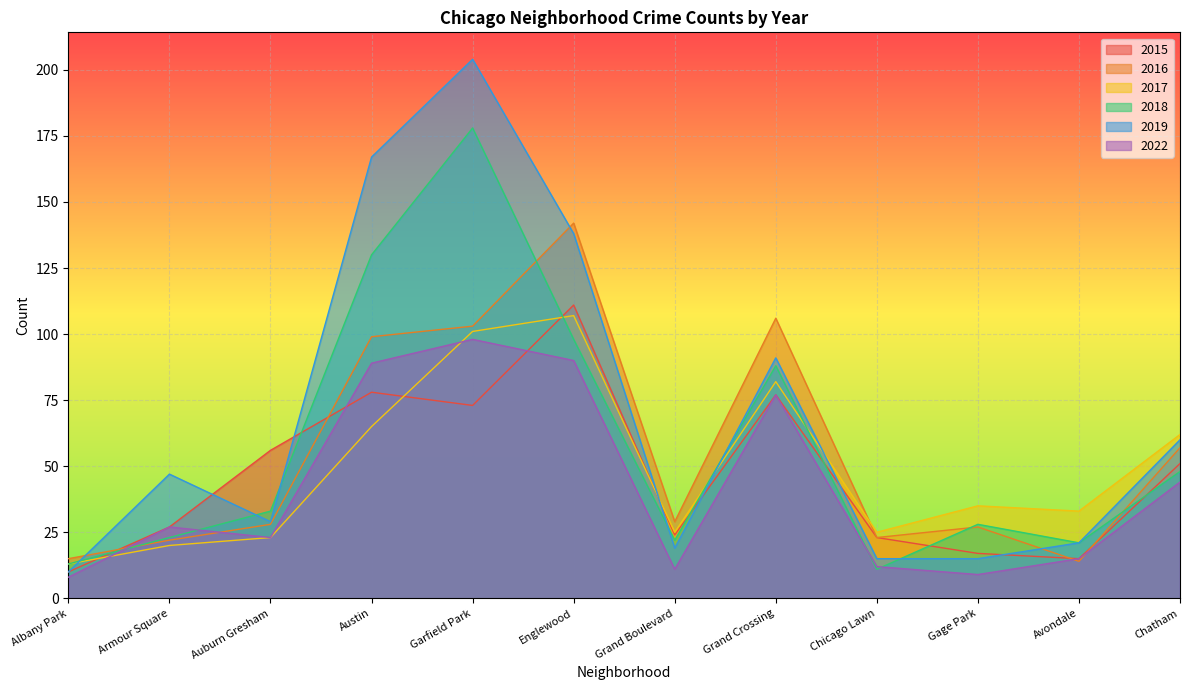

How many interior local valleys does the 2018 series have?

3